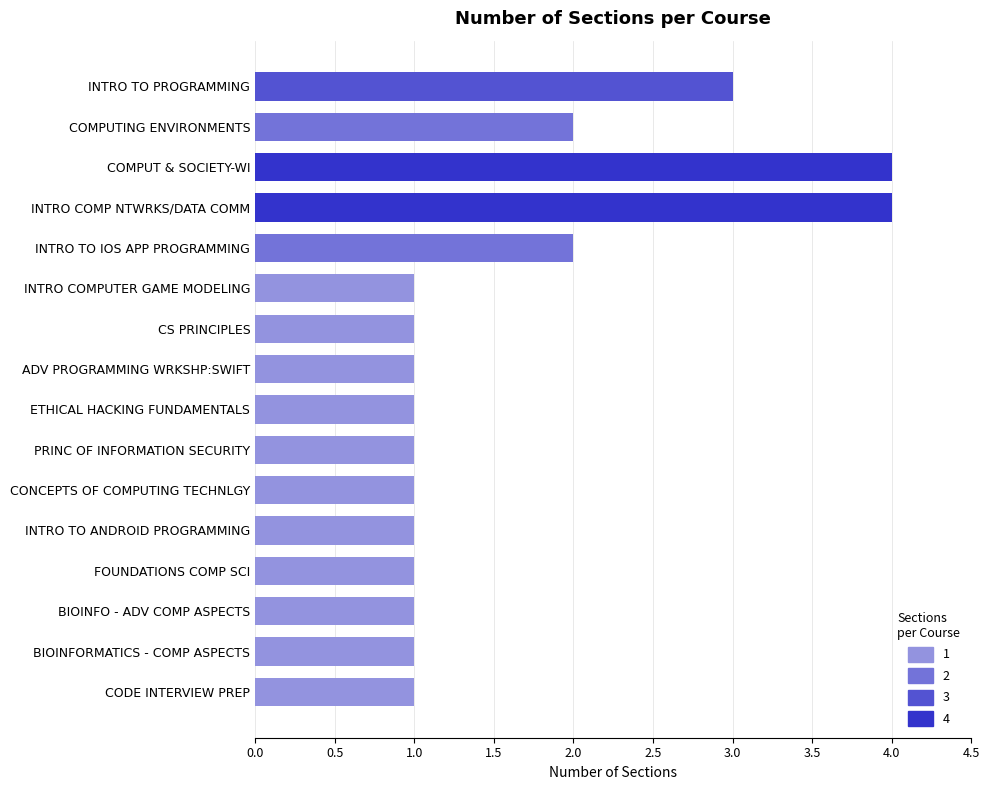

What is the difference between the maximum and minimum values?

3